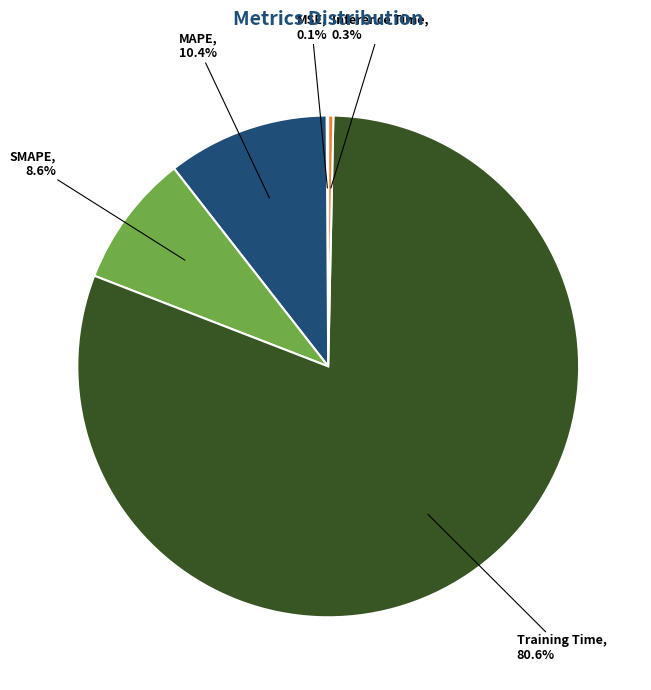

Is there a majority slice in this chart?

Yes